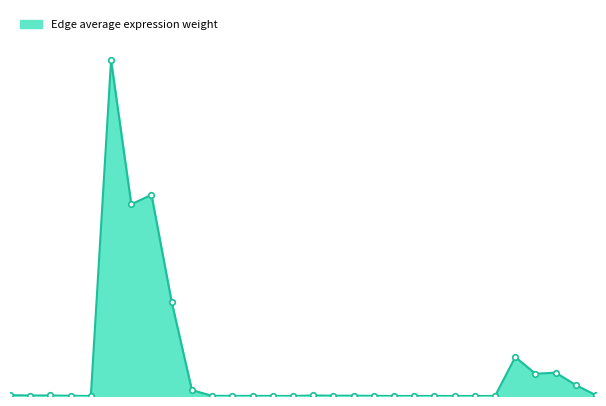

How many lines are shown in the chart?

1